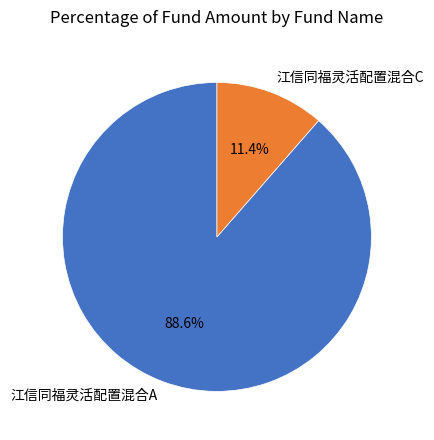

How many segments does this pie chart have?

2